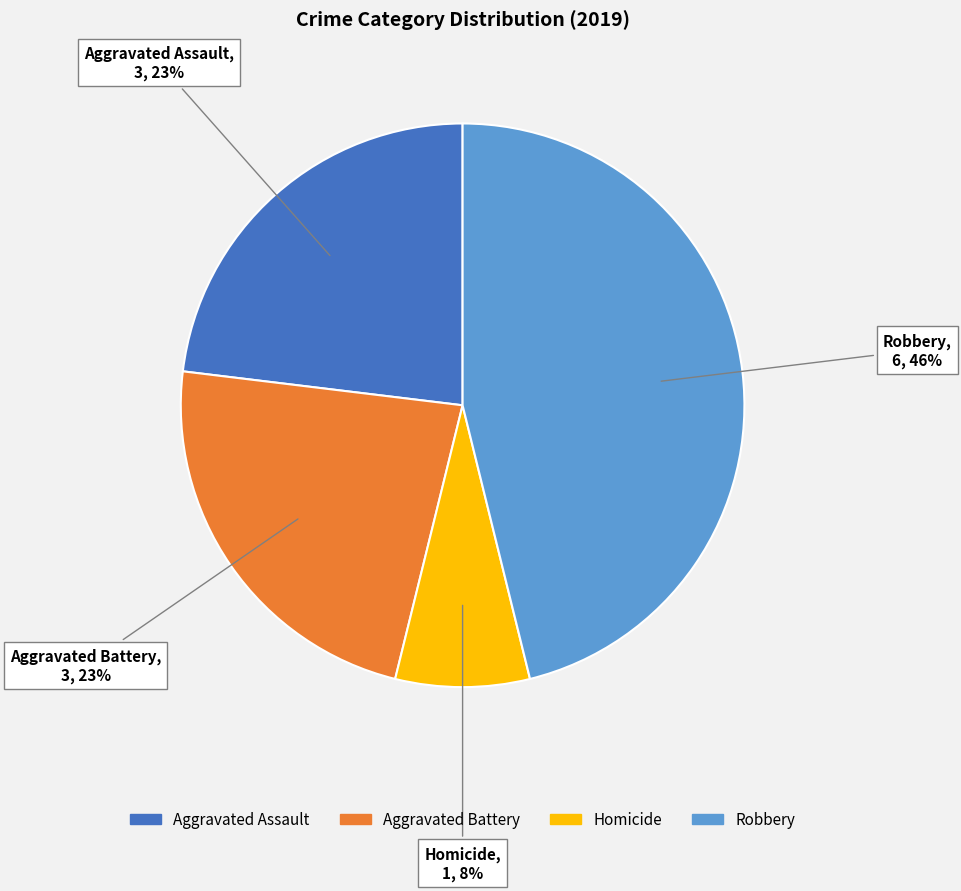

To the nearest percent, what is the difference between the largest and smallest slice percentages?

38%